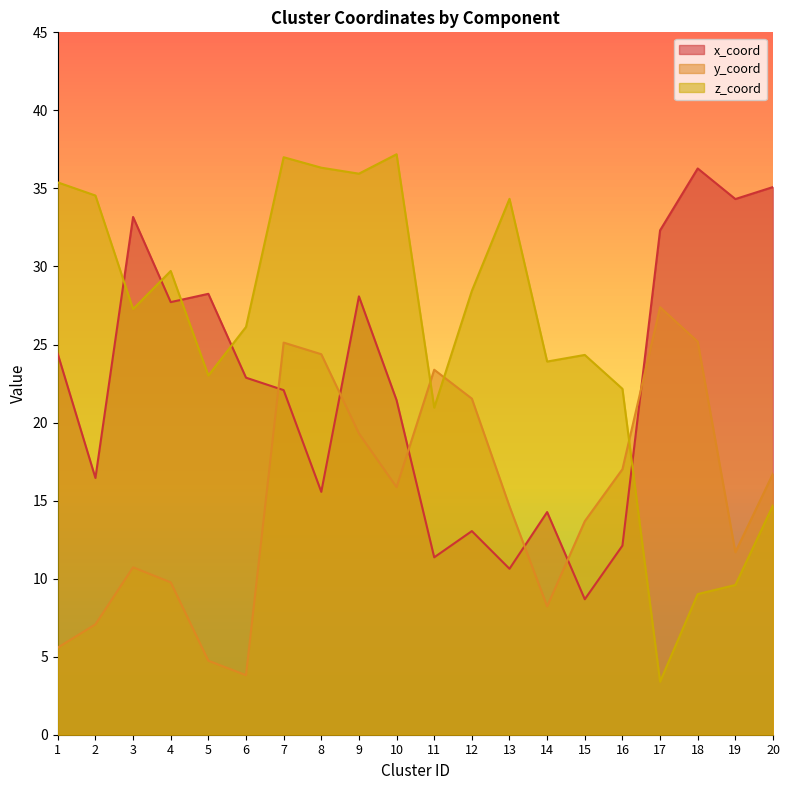

Rank the categories by x_coord value from lowest to highest.

15, 13, 11, 16, 12, 14, 8, 2, 10, 7, 6, 1, 4, 9, 5, 17, 3, 19, 20, 18